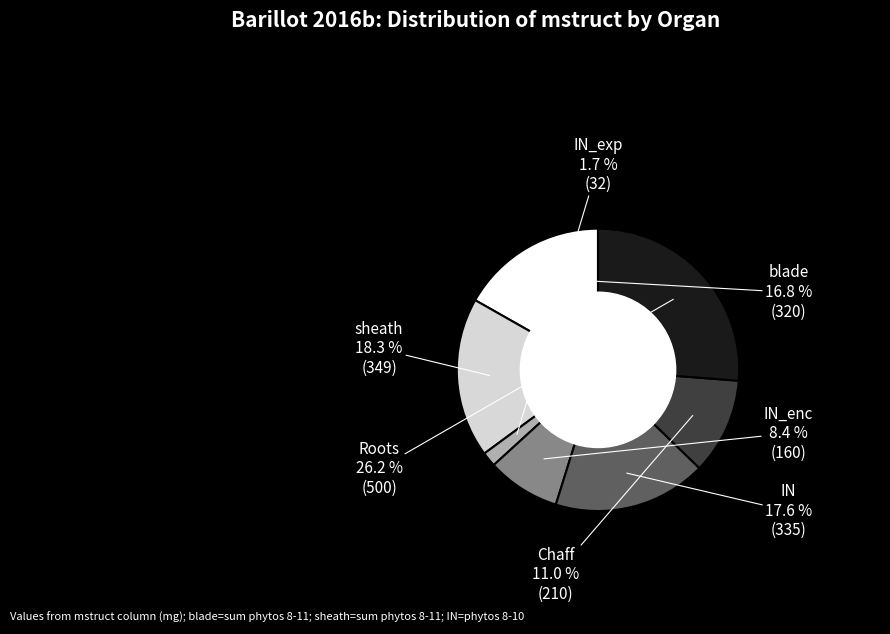

Does any single category account for the majority?

No